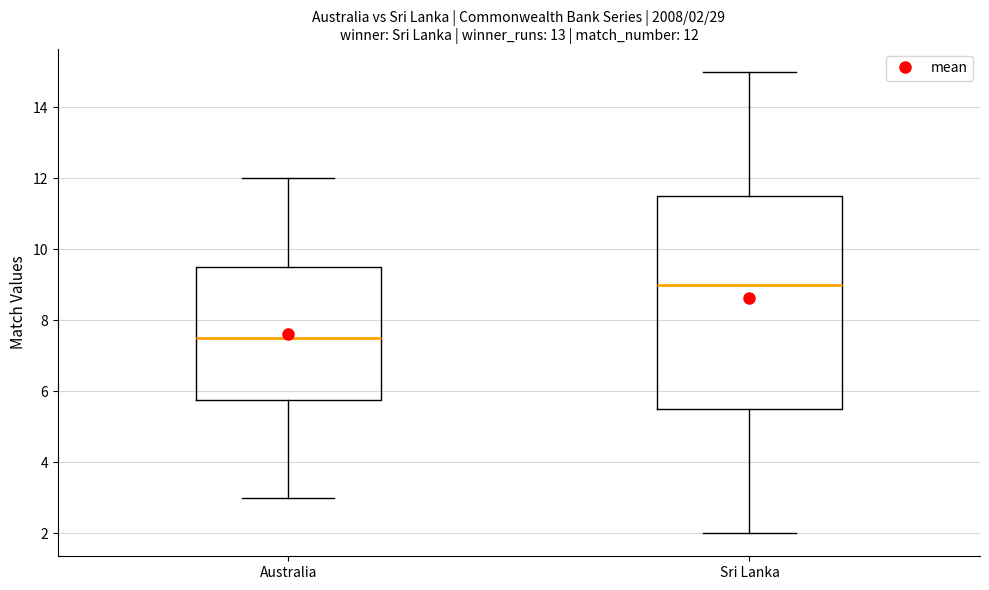

Comparing the boxes themselves (not the whiskers), which one is the tallest?

Sri Lanka